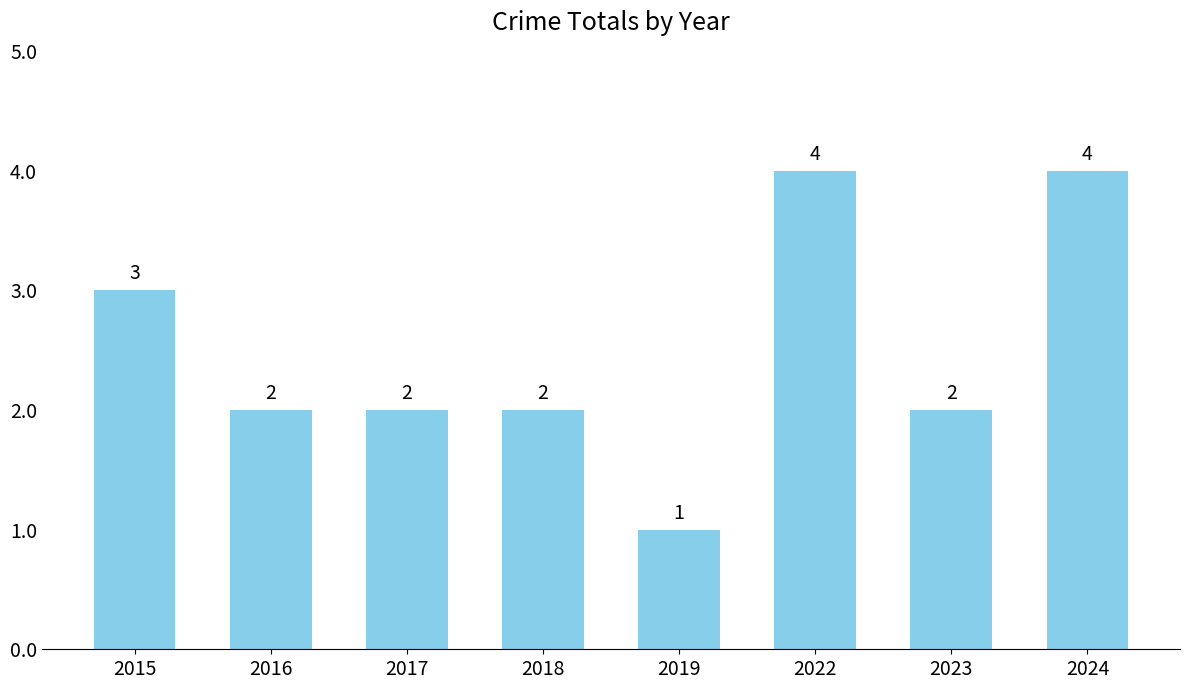

How many values are below 2?

1